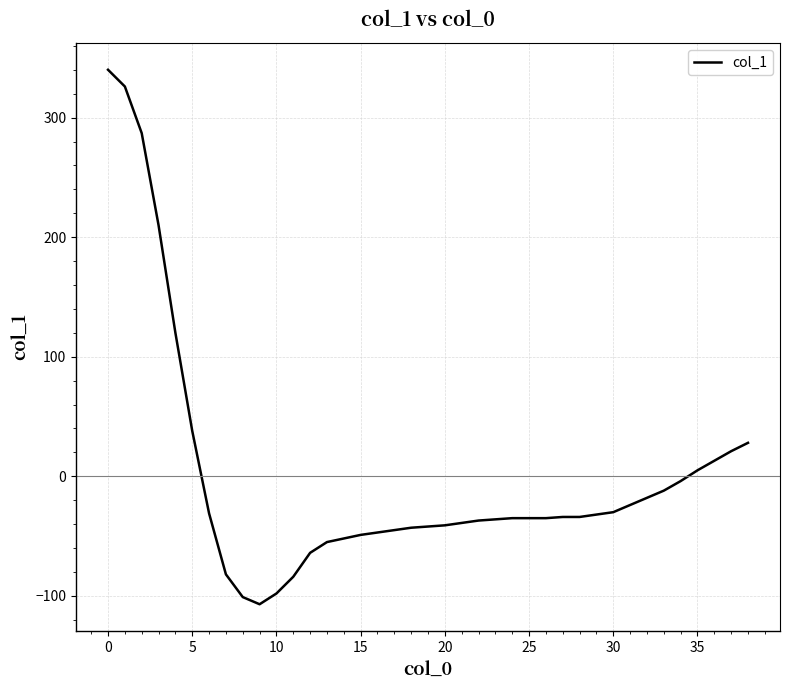

What is the smallest value displayed?

-107